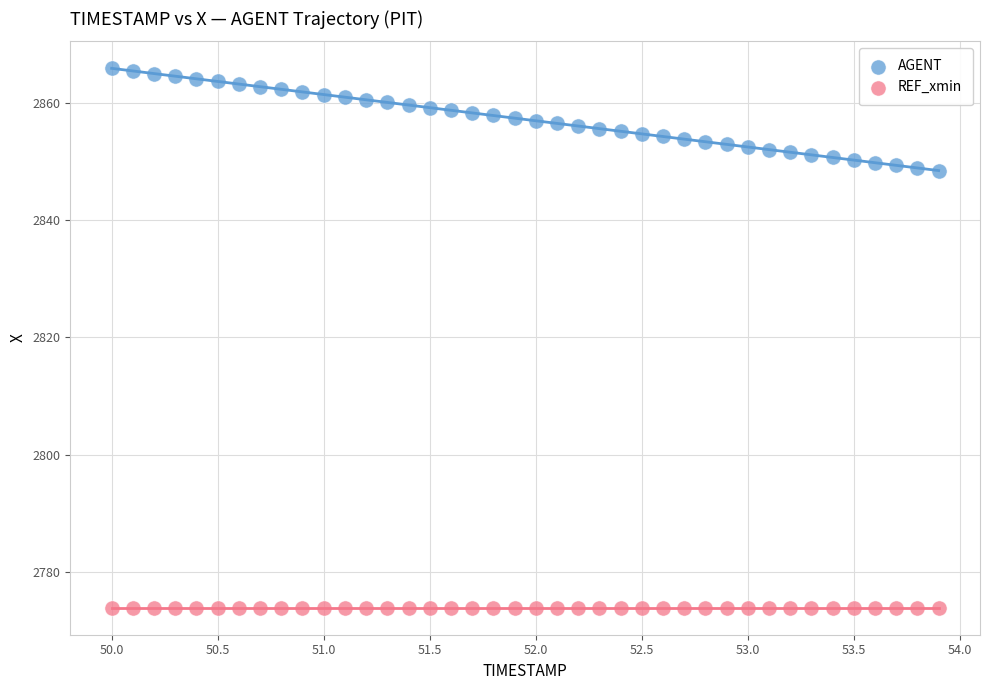

Which series contains the lowest Y value?

REF_xmin